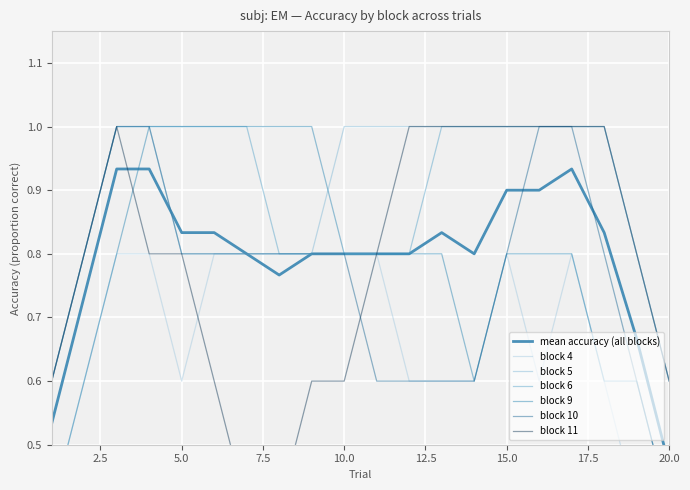

What is the lowest value of the block 6 series?

0.6